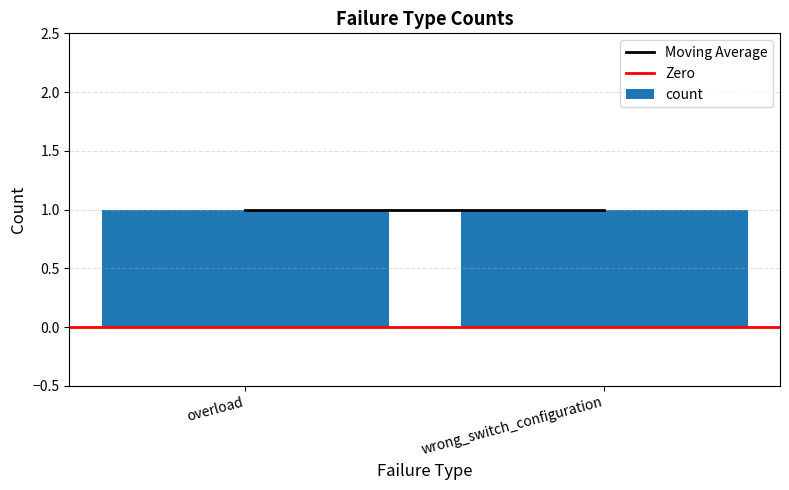

Is it true that Moving Average equals 2 at wrong_switch_configuration?

False